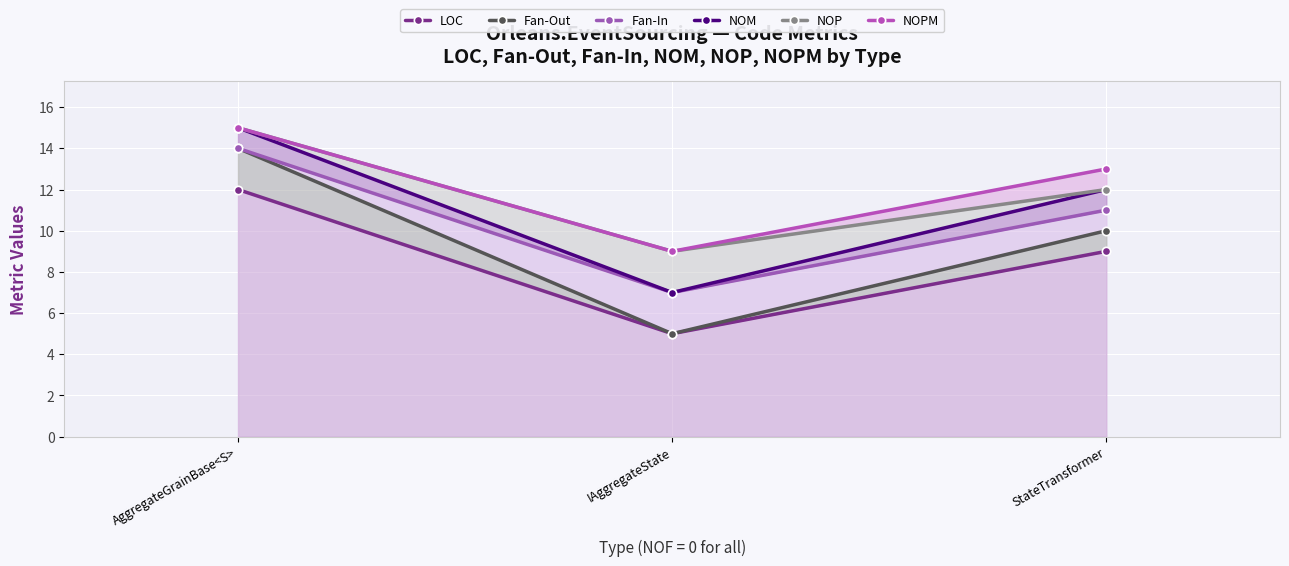

At which label is NOM closest to 11?

StateTransformer